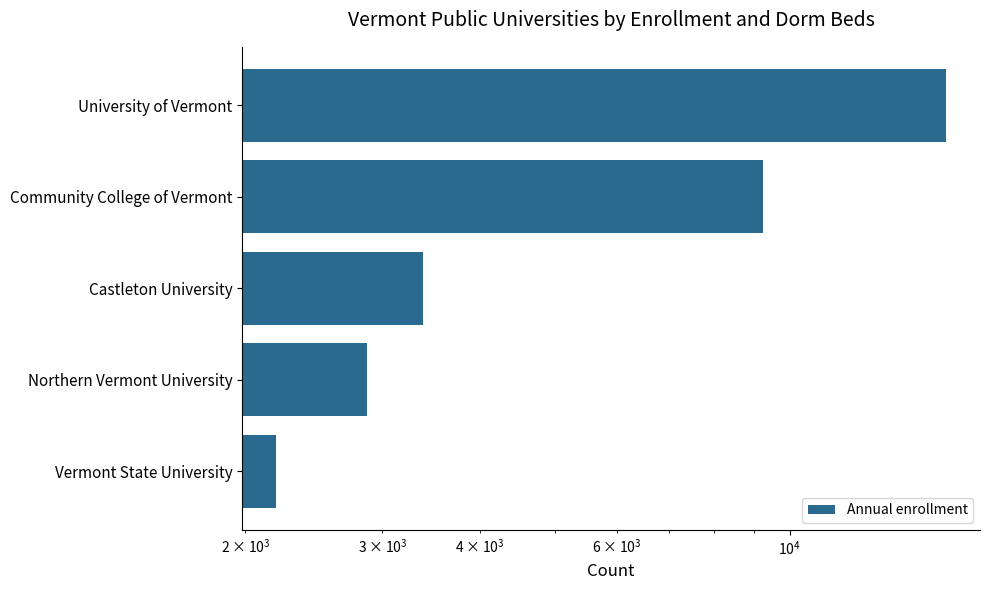

What is the sum of all values?

33585